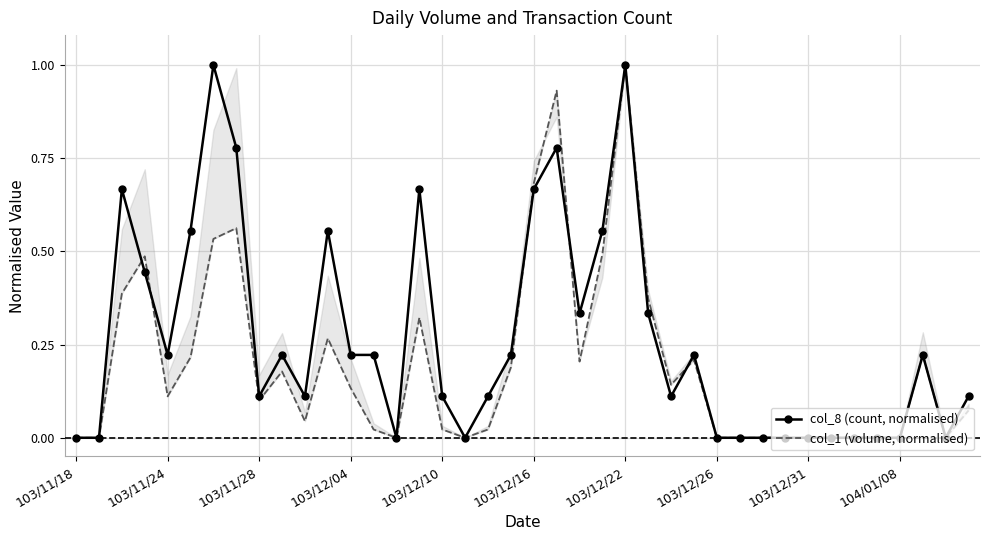

What position from the left is 39?

40